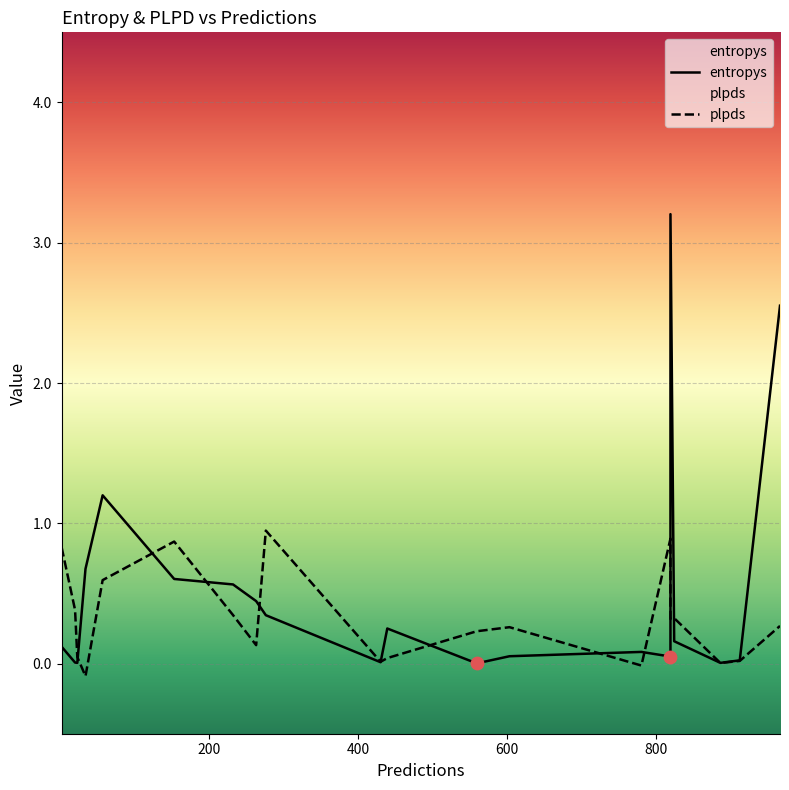

At how many categories does at least one series exceed 1?

3